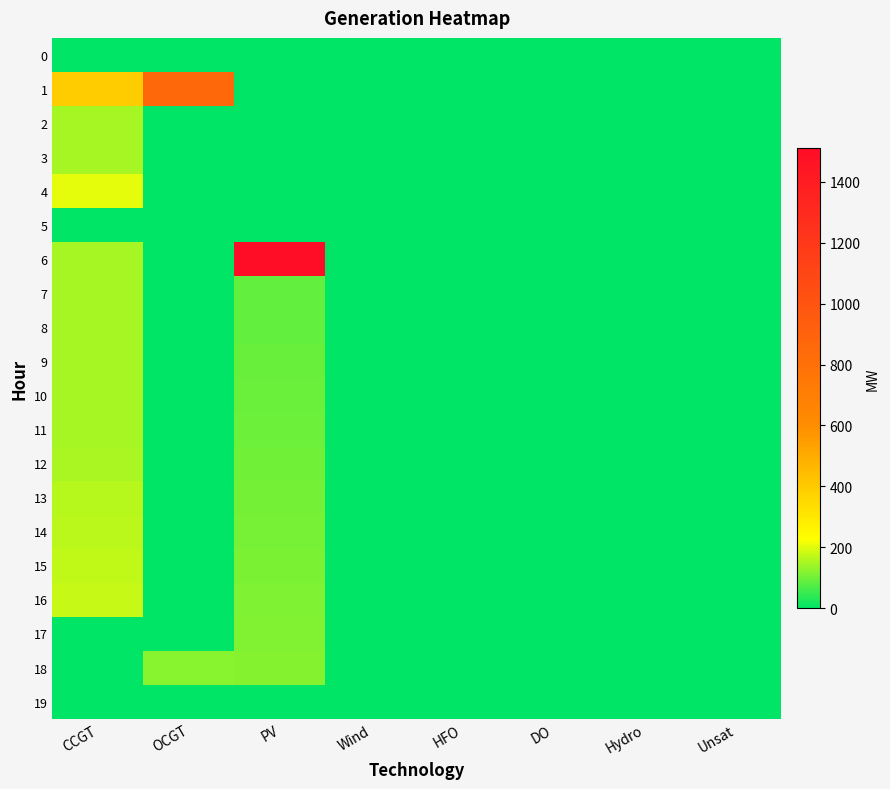

Which series has the largest range (max minus min)?

6